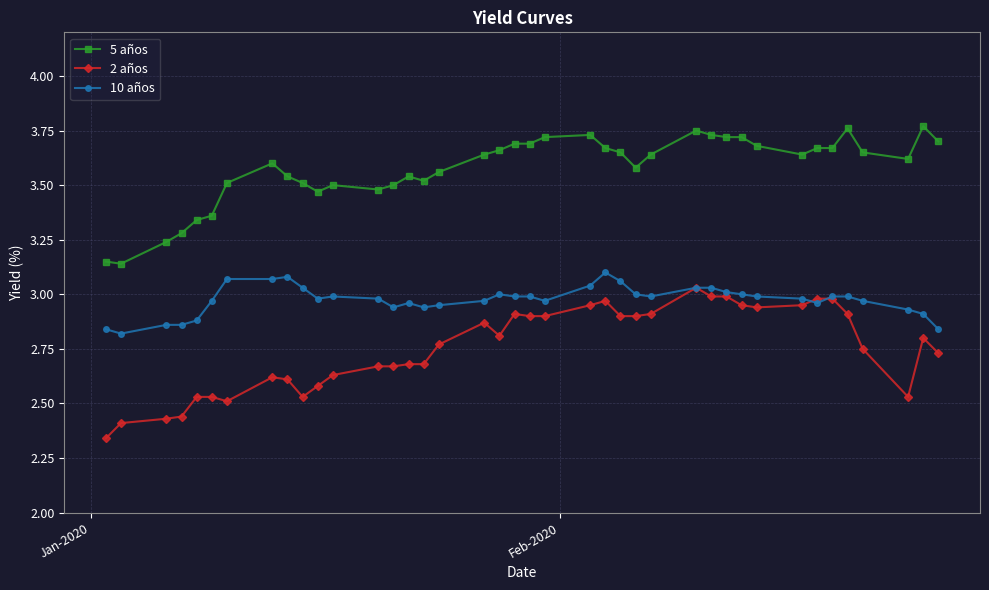

Count the number of categories in the chart.

40